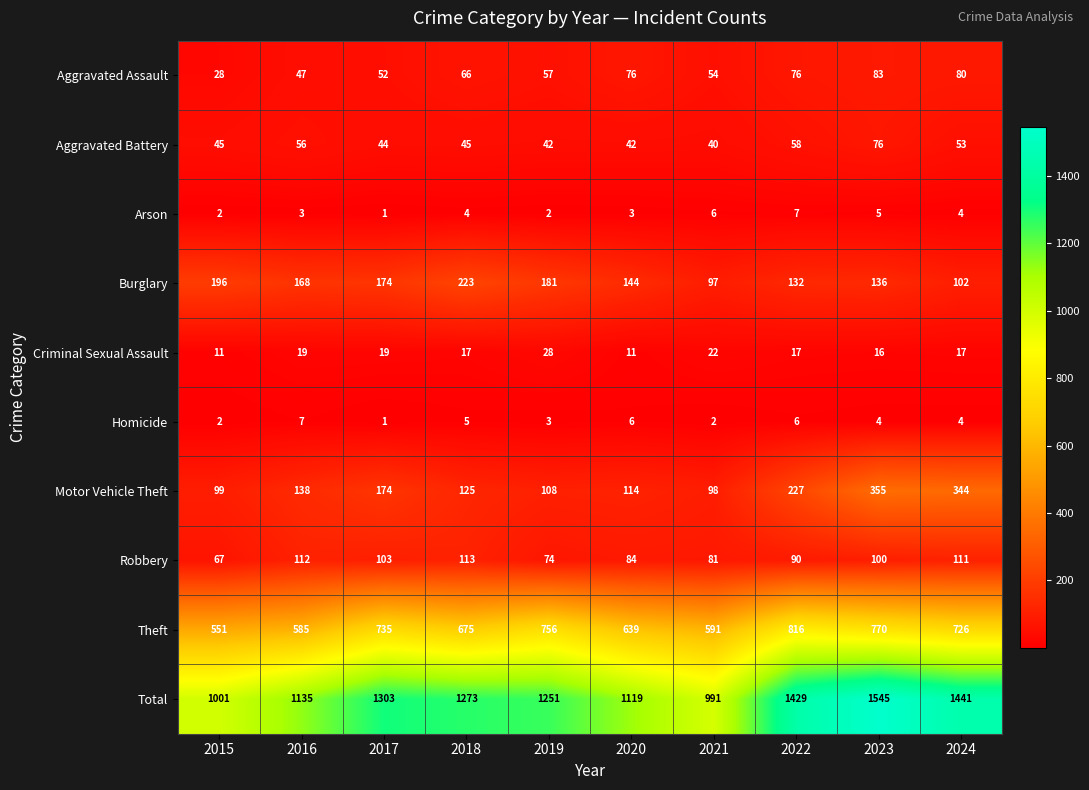

At which label does Total reach its minimum?

2021